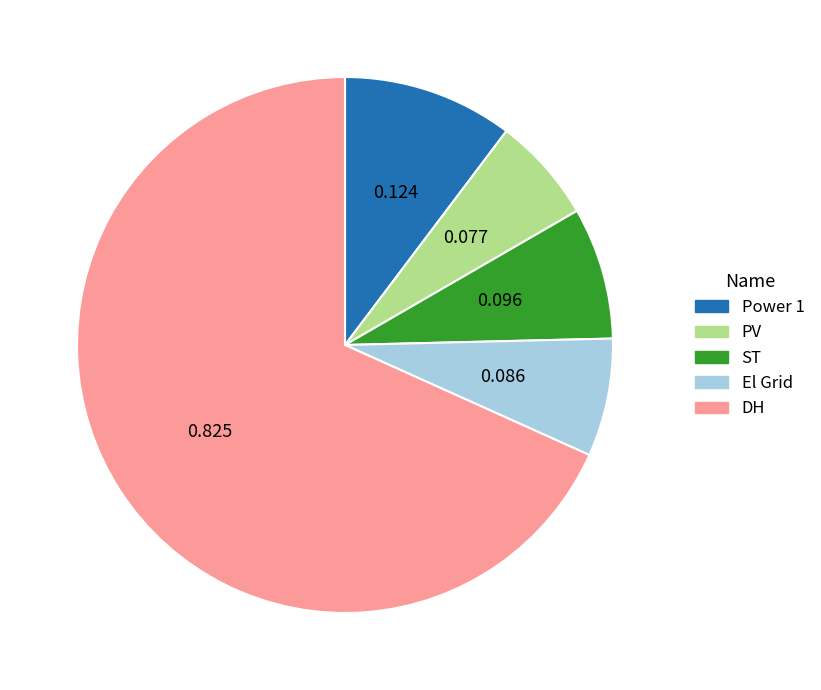

Is the sum of Power 1 and ST greater than half?

No